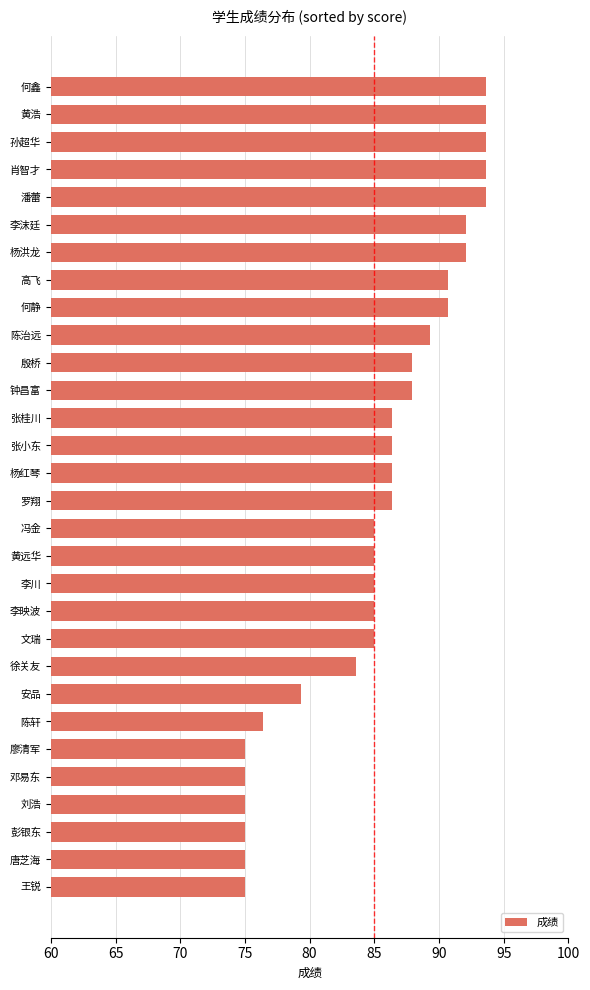

Which has a higher value, 何静 or 杨洪龙?

杨洪龙